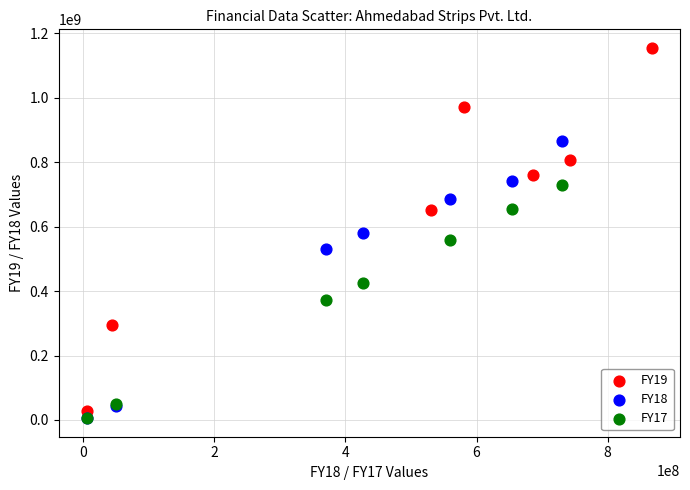

What are all the series names shown in the legend?

FY19, FY18, FY17